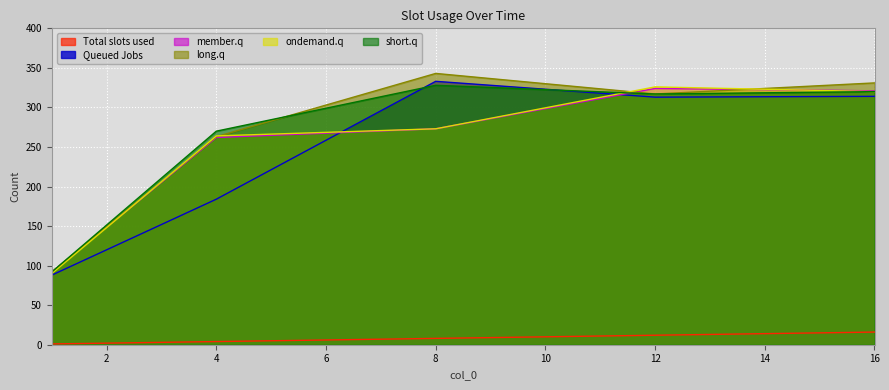

List the labels in order of col_1 value, smallest first.

1, 4, 8, 12, 16